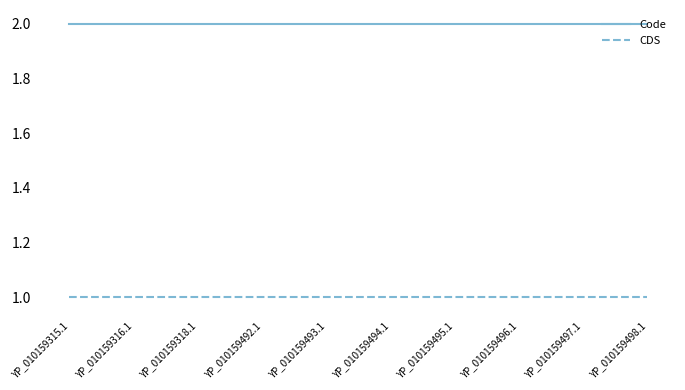

Reading left to right, what are all the values shown in this chart?

Code: YP_010159315.1=2	YP_010159316.1=2	YP_010159318.1=2	YP_010159492.1=2	YP_010159493.1=2	YP_010159494.1=2	YP_010159495.1=2	YP_010159496.1=2	YP_010159497.1=2	YP_010159498.1=2
CDS: YP_010159315.1=1	YP_010159316.1=1	YP_010159318.1=1	YP_010159492.1=1	YP_010159493.1=1	YP_010159494.1=1	YP_010159495.1=1	YP_010159496.1=1	YP_010159497.1=1	YP_010159498.1=1